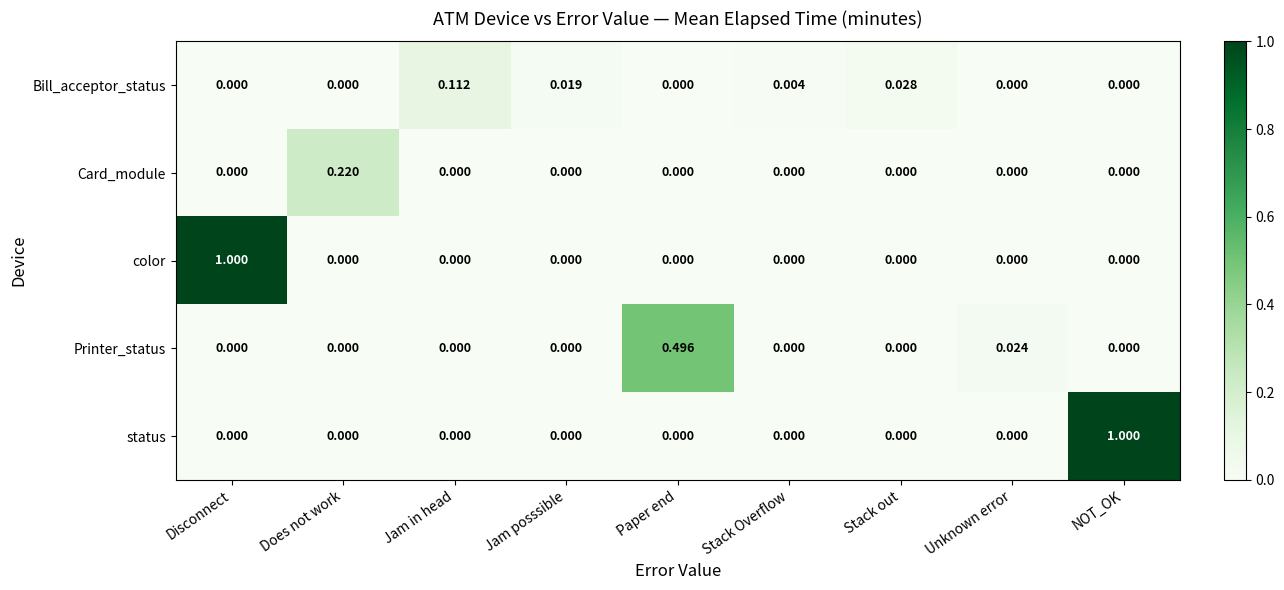

Between Does not work and Paper end, which series saw the biggest shift?

Printer_status